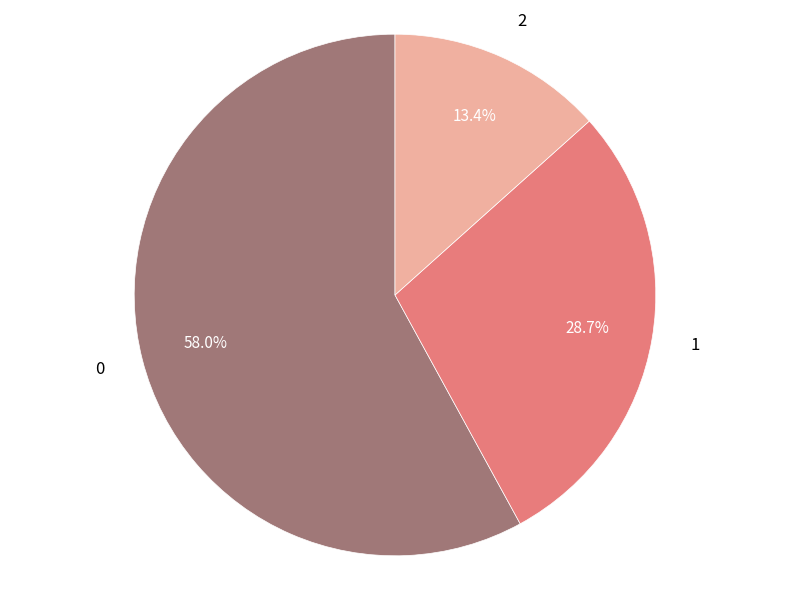

How many segments does this pie chart have?

3